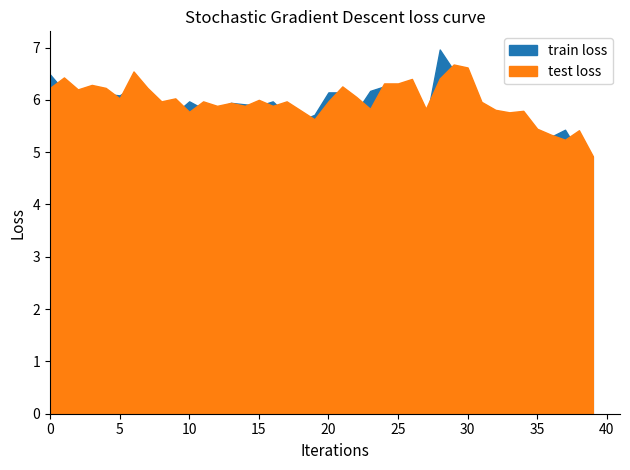

How many data points does each series have?

40